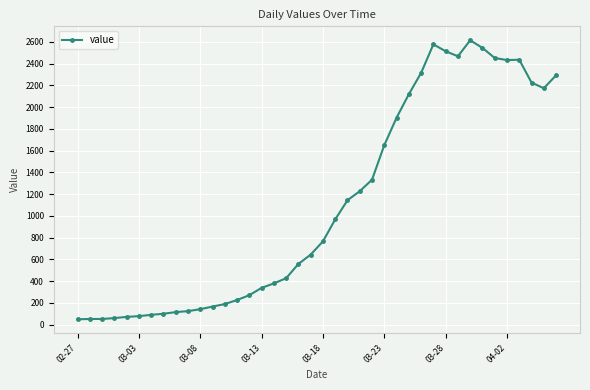

True or false: there are more than 2 points higher than both neighbors.

True